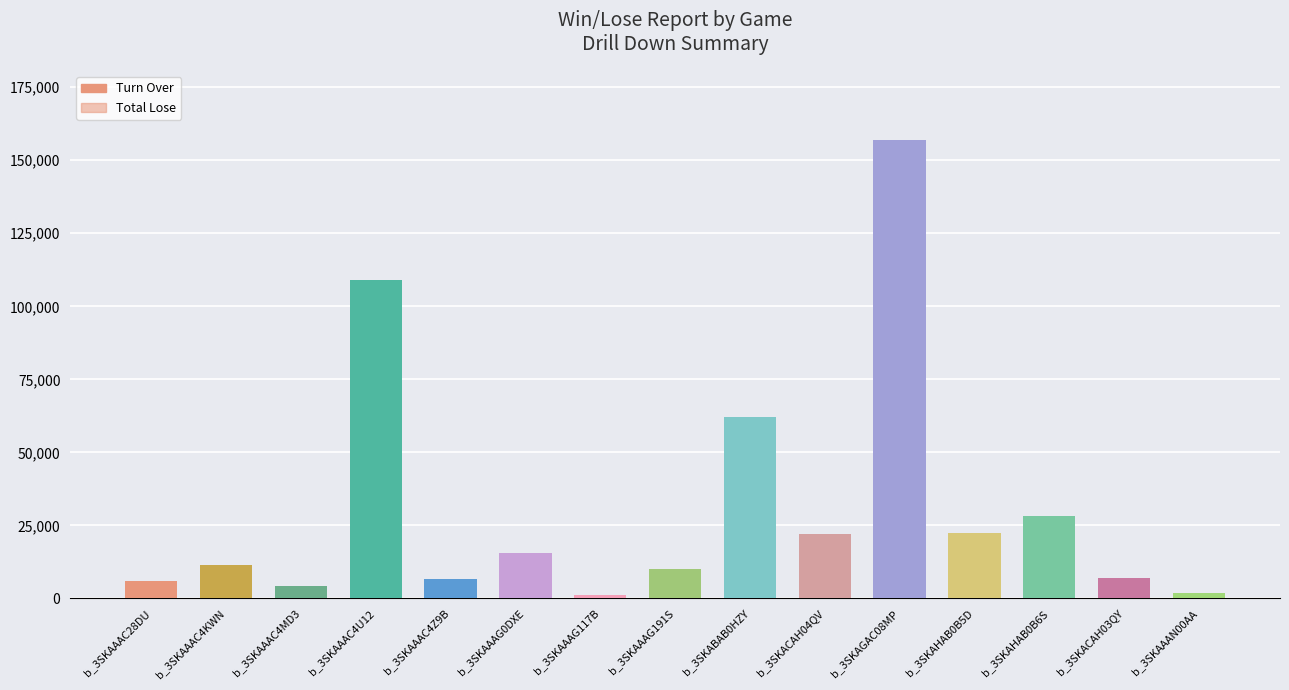

Read the Turn Over value at b_3SKAAAC4KWN.

11500.0